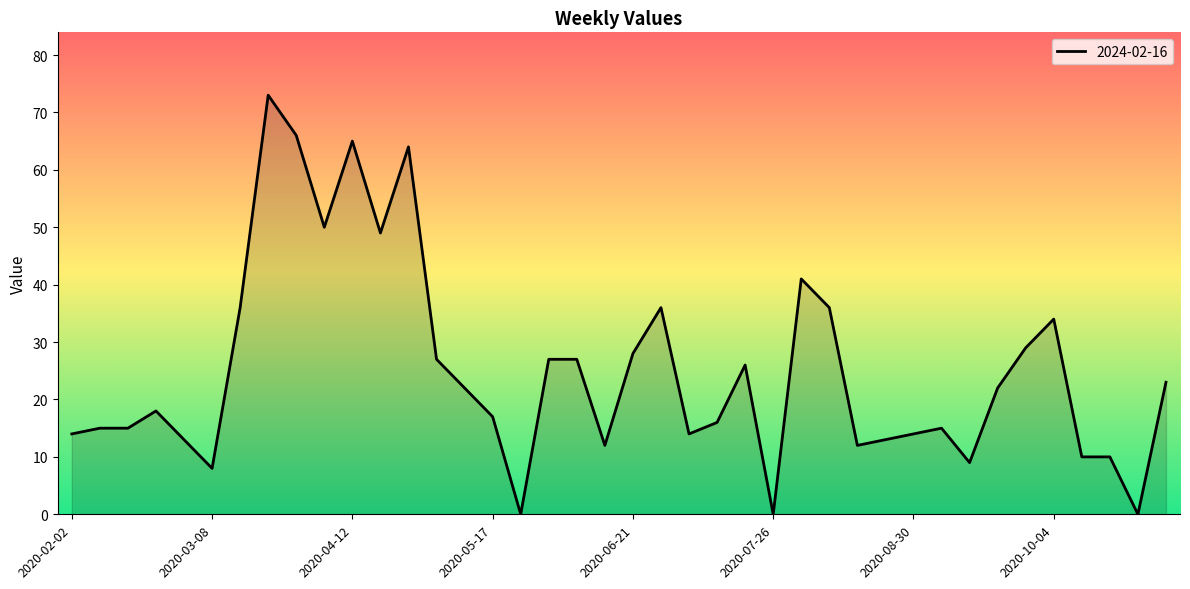

What is the difference between the maximum and minimum values?

73